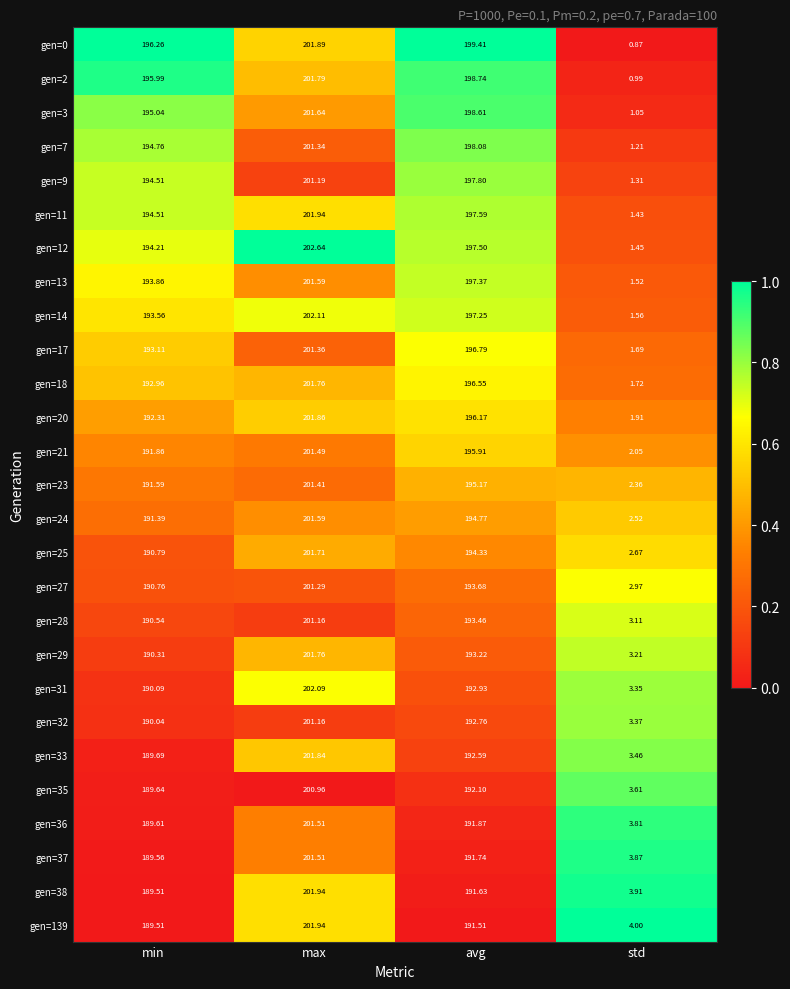

Where is gen=29 nearest to the value 102?

min